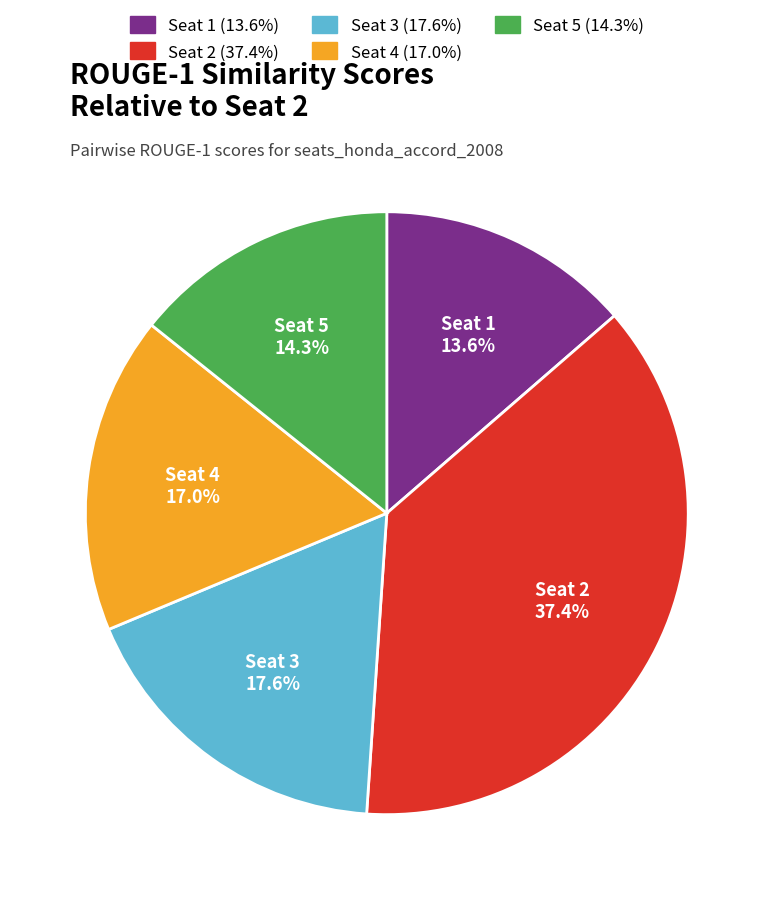

Is there a majority slice in this chart?

No